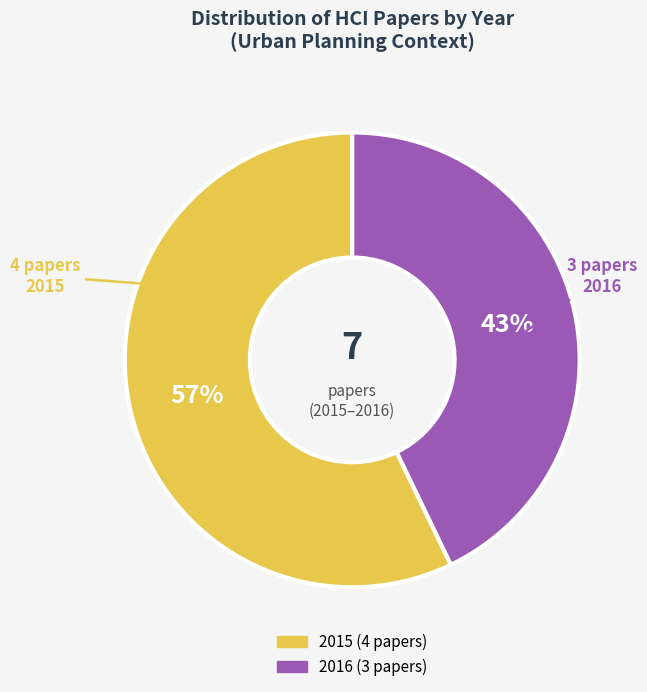

Does any single category account for the majority?

Yes